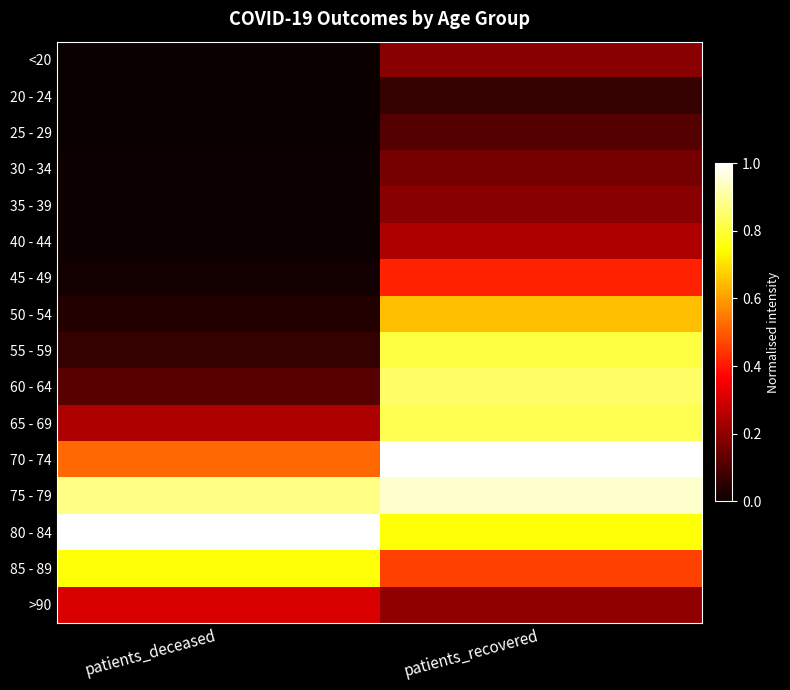

How many categories are shown in the chart?

2